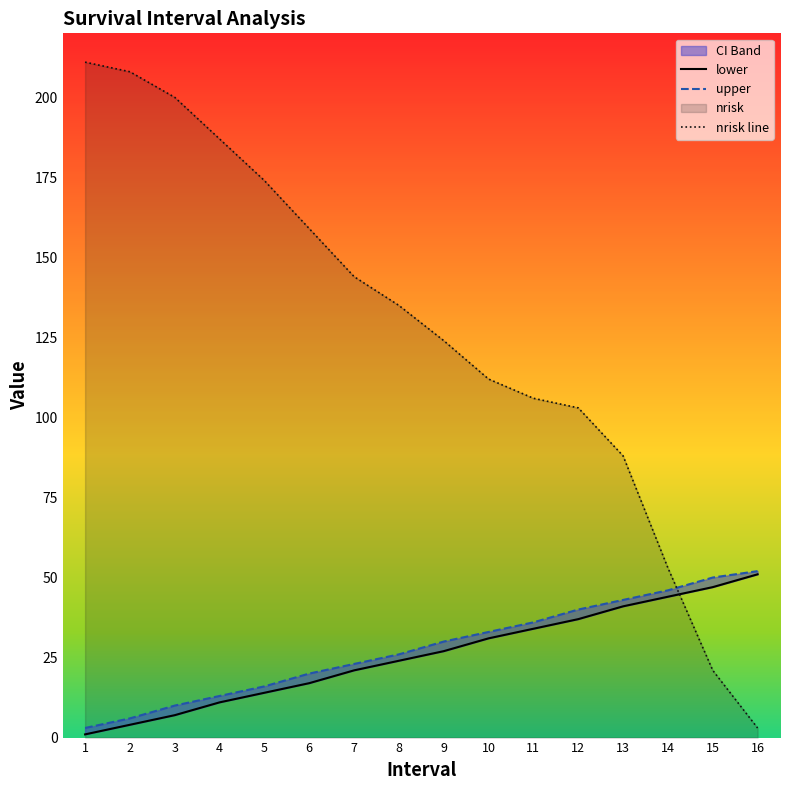

What is the approximate value of lower at 10?

31